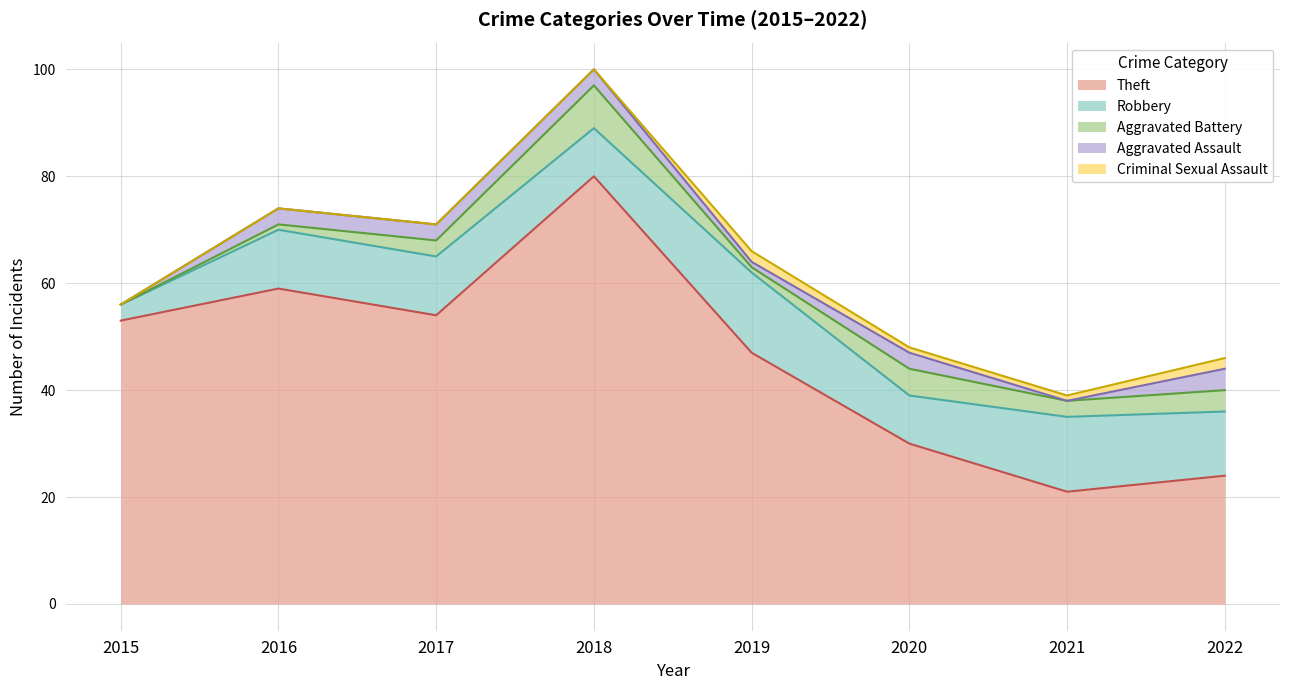

How many Criminal Sexual Assault values are between 0 and 2?

8